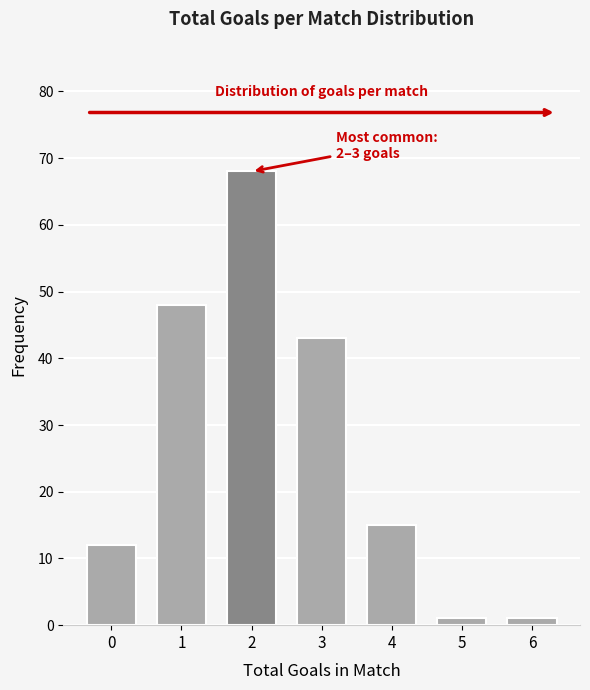

Reading left to right, what are all the values shown in this chart?

12	48	68	43	15	1	1